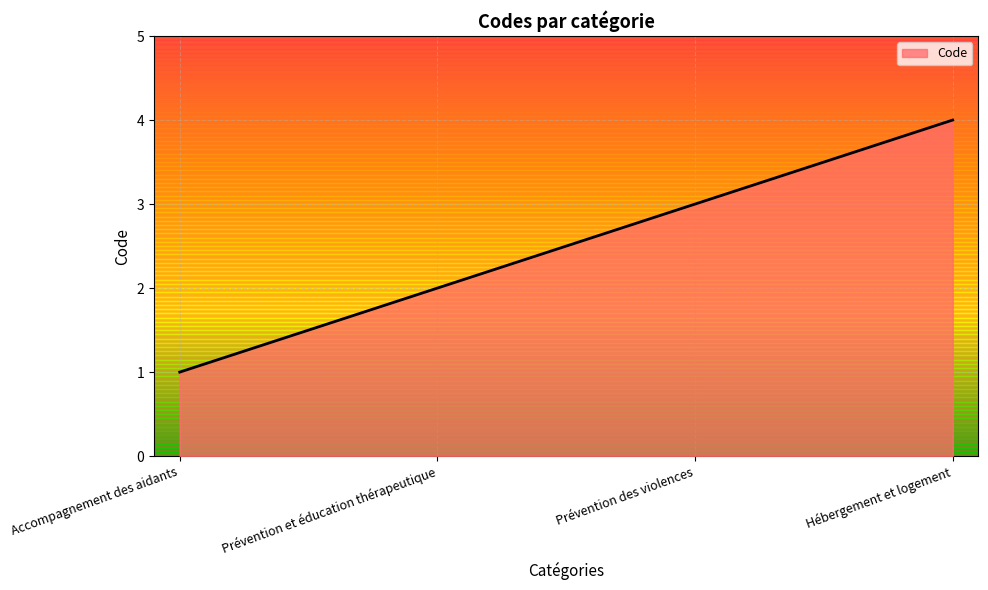

Rank the categories by value from highest to lowest.

Hébergement et logement, Prévention des violences, Prévention et éducation thérapeutique, Accompagnement des aidants